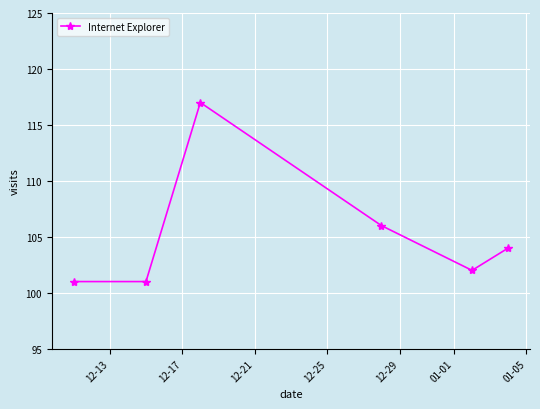

How many interior local peaks (higher than both neighbors) does the data have?

1